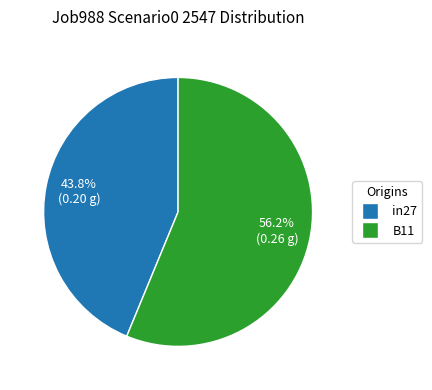

Does any single category account for the majority?

Yes